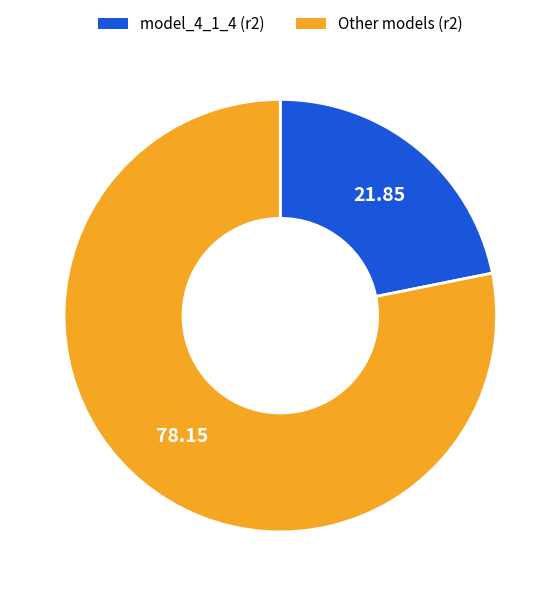

Does any single category account for the majority?

Yes